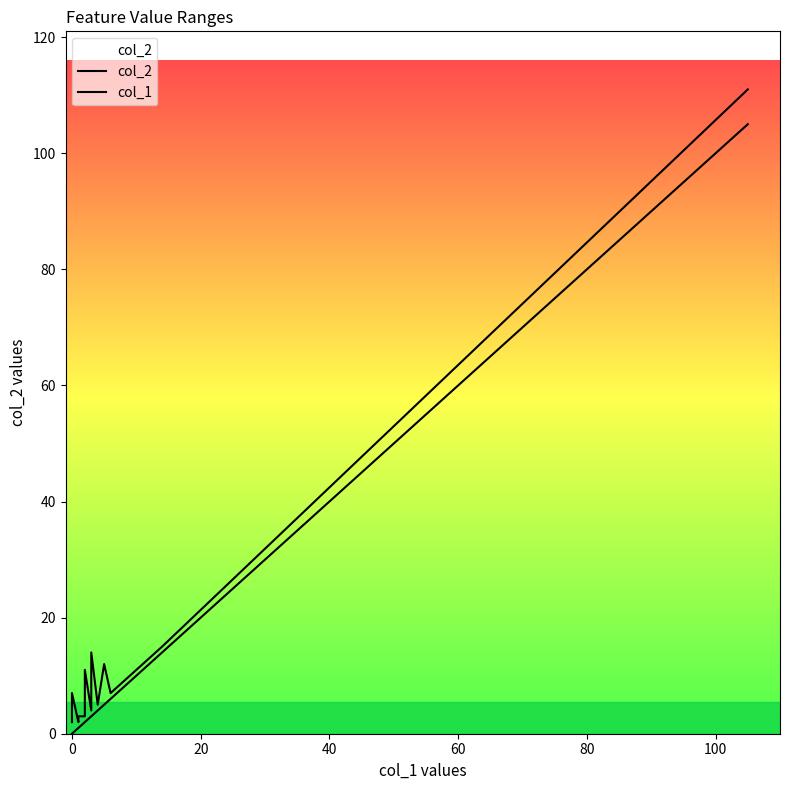

What is the sum of all col_1 values?

150